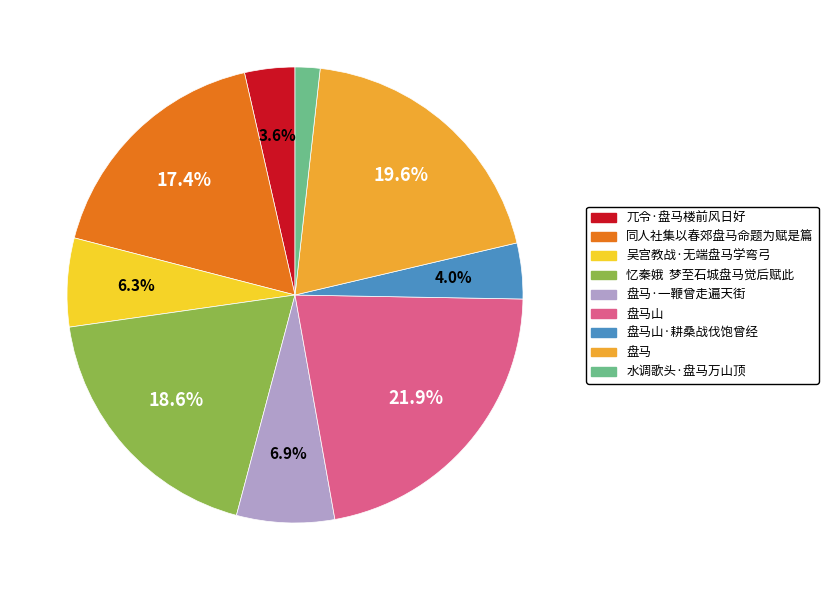

Which category has the smallest portion of the pie?

水调歌头·盘马万山顶